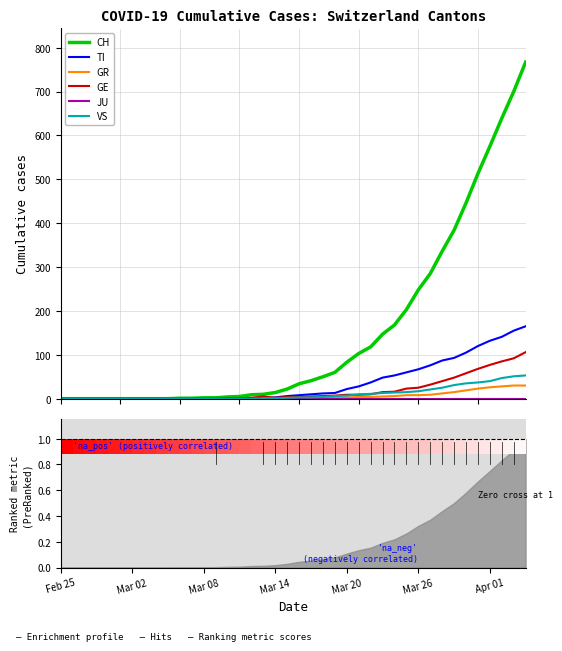

The TI series shows 0 at 10. True or false?

True